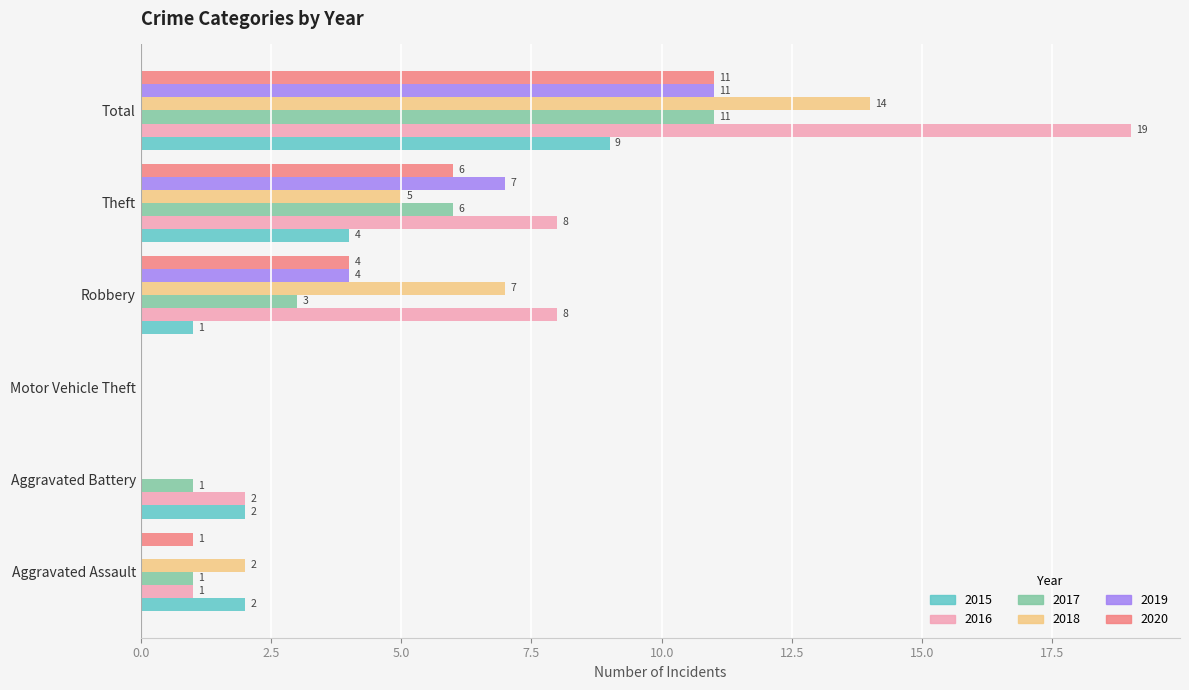

What is the average value of the 2017 series?

4